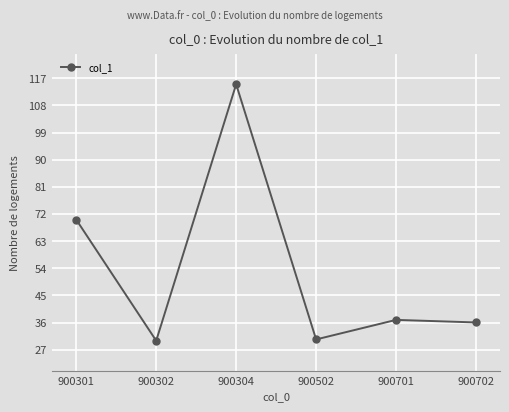

What is the value of the 5th point from the left?

36.9